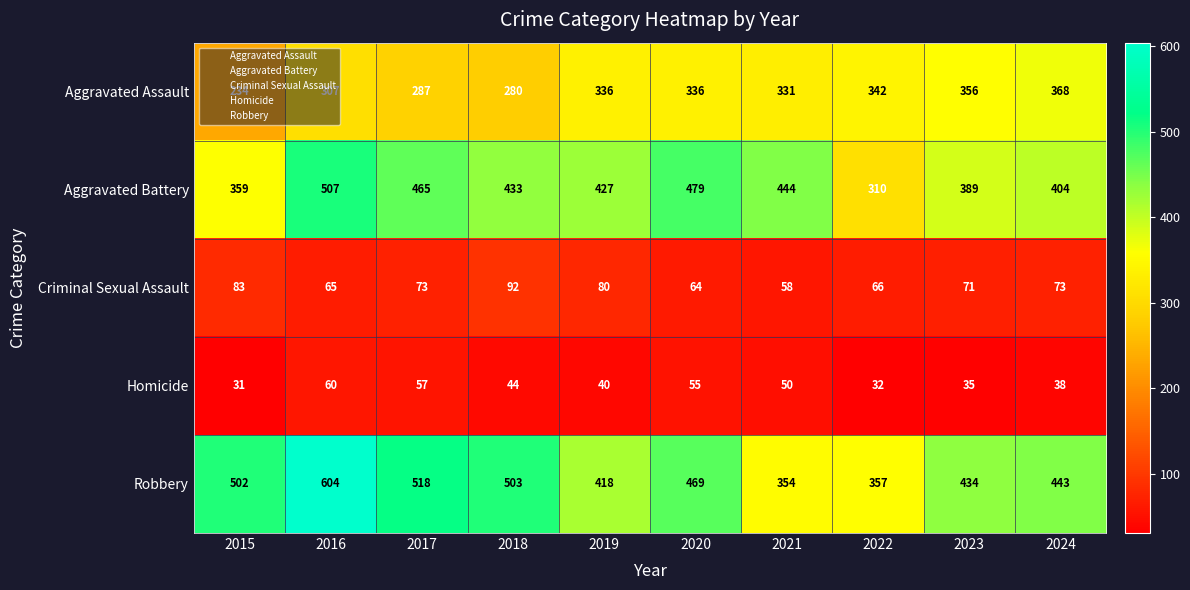

What is the sum of the Aggravated Battery values at 2019 and 2020?

906